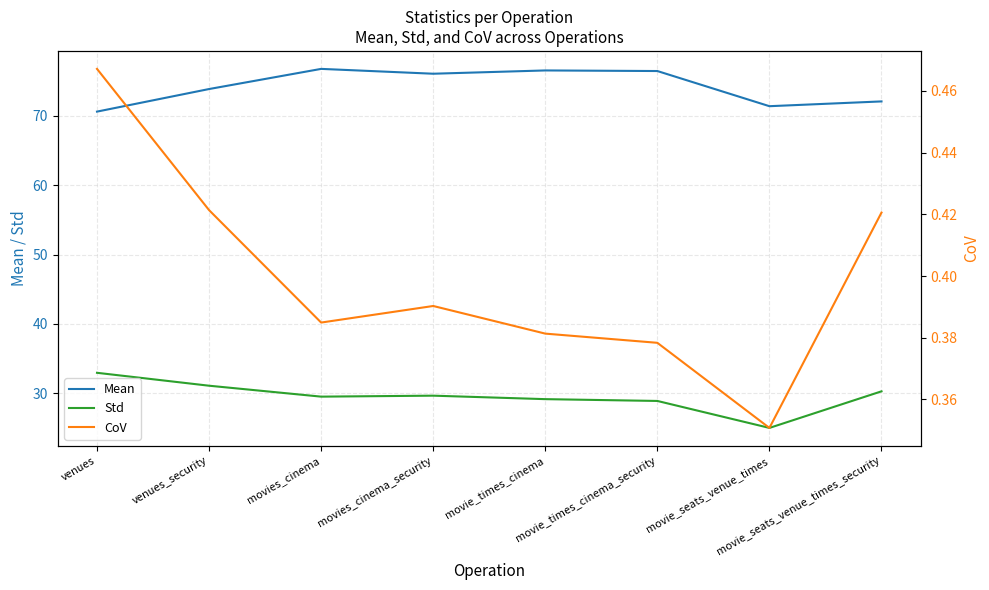

True or false: CoV and Std intersect in this chart.

False